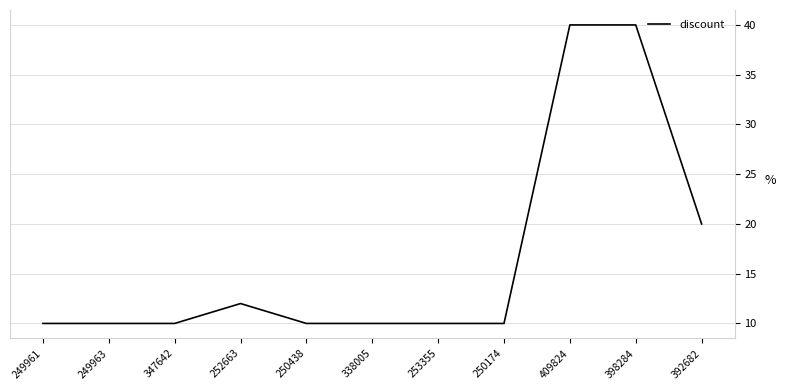

Is it true that the value at 338005 is 7?

False